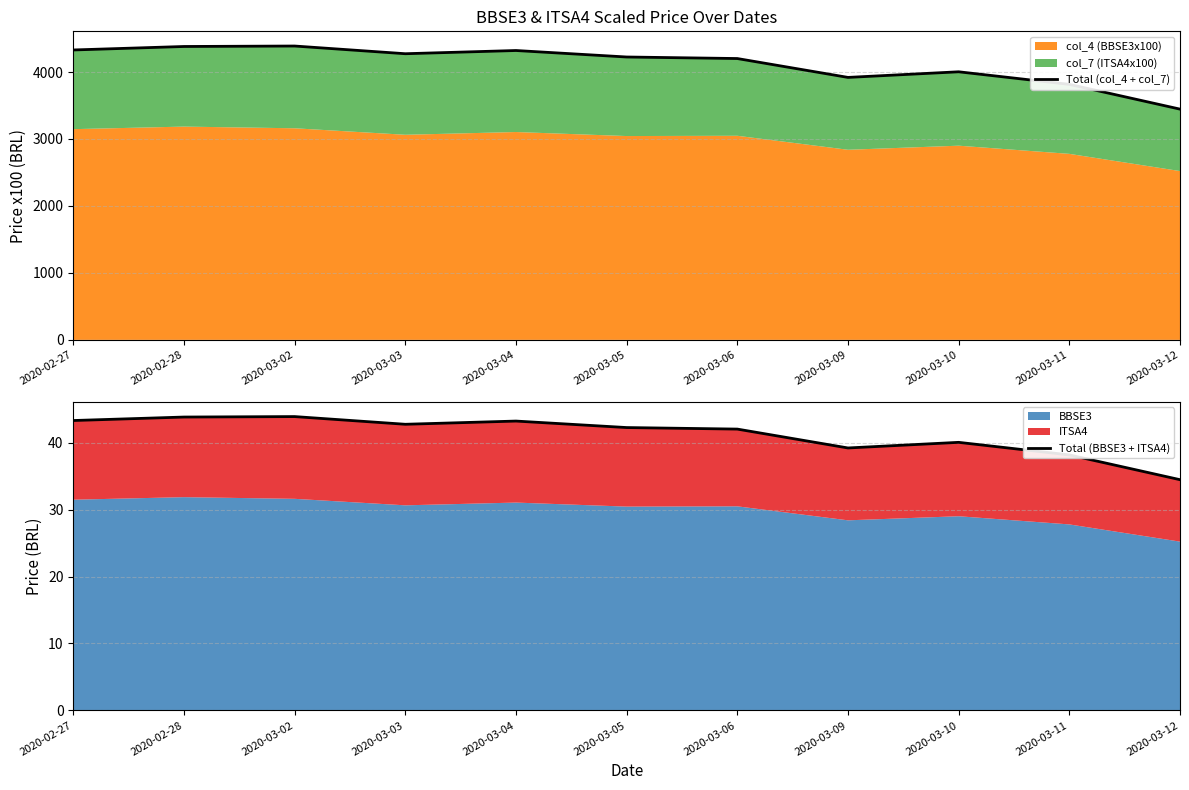

Which series has the largest range (max minus min)?

Total (col_4 + col_7)